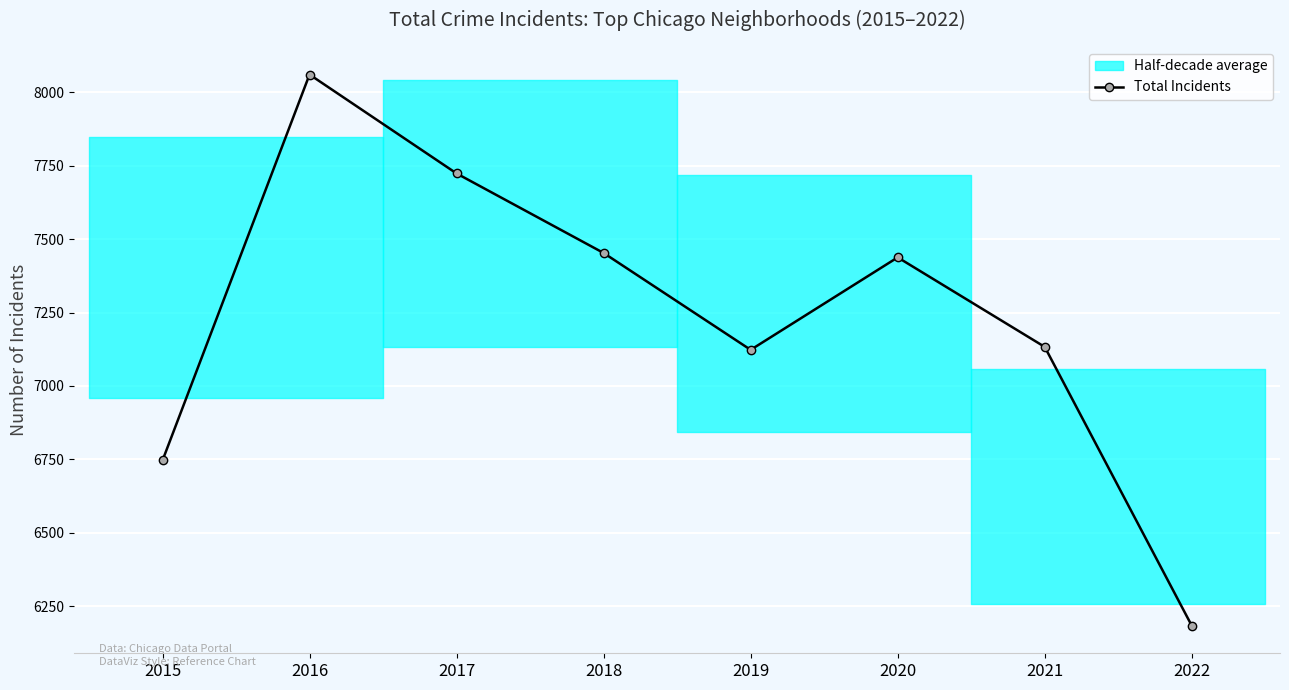

At which category does the chart reach its peak across all series?

2016